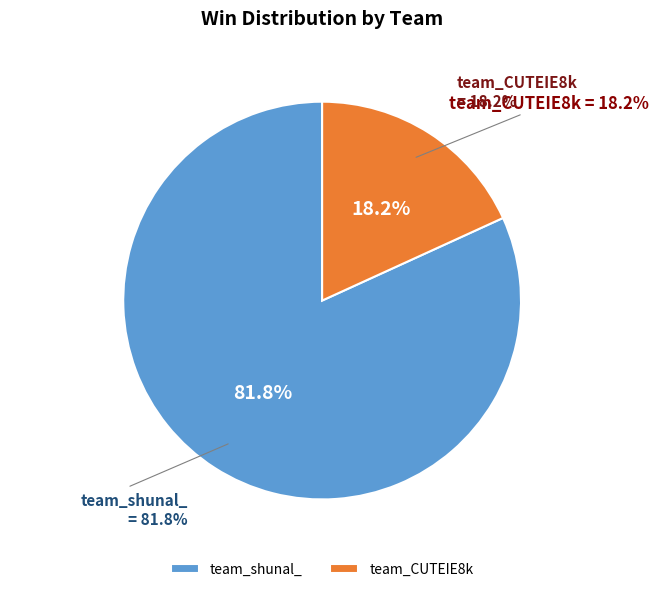

What is the smallest slice in the pie chart?

team_CUTEIE8k